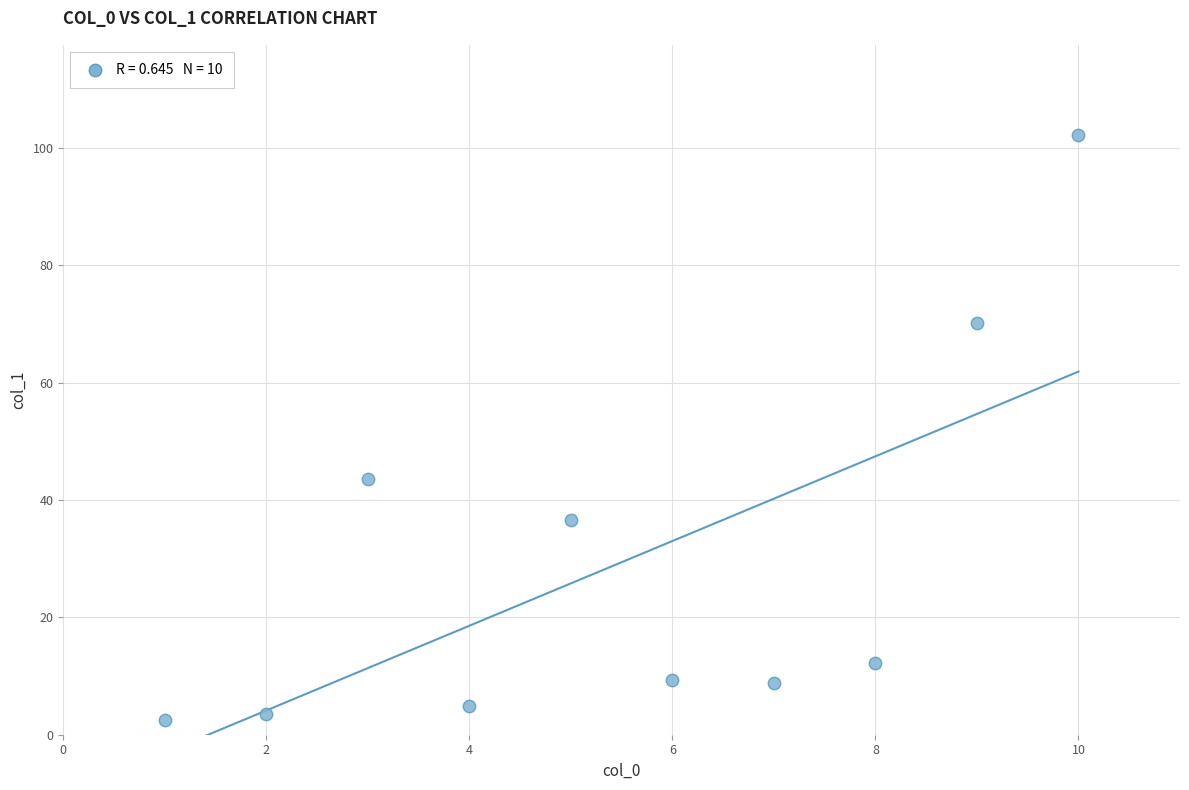

What is the average X value?

5.5